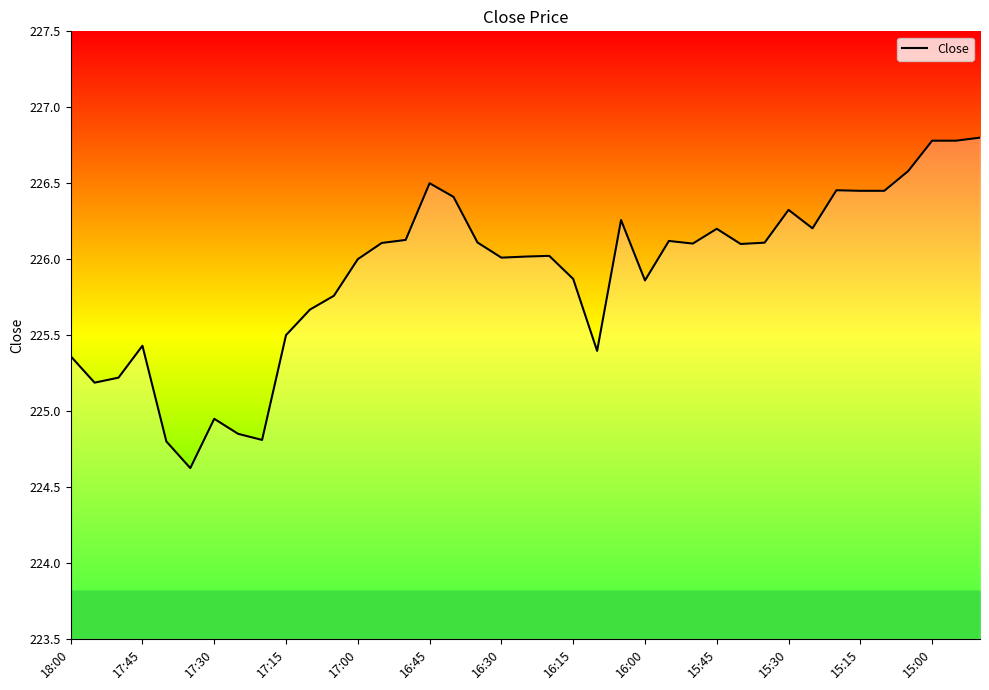

How many lines are shown in the chart?

1